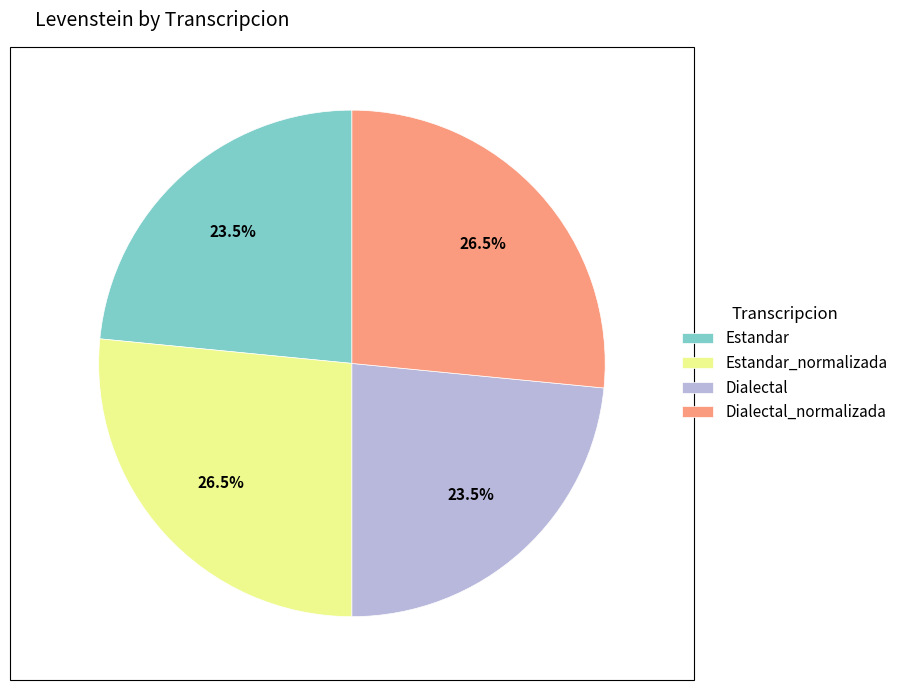

Does any single category account for the majority?

No